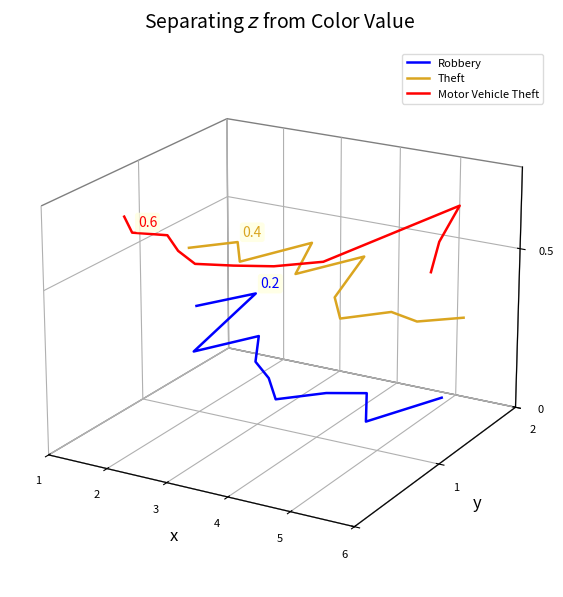

True or false: Robbery and Theft cross at least once.

False